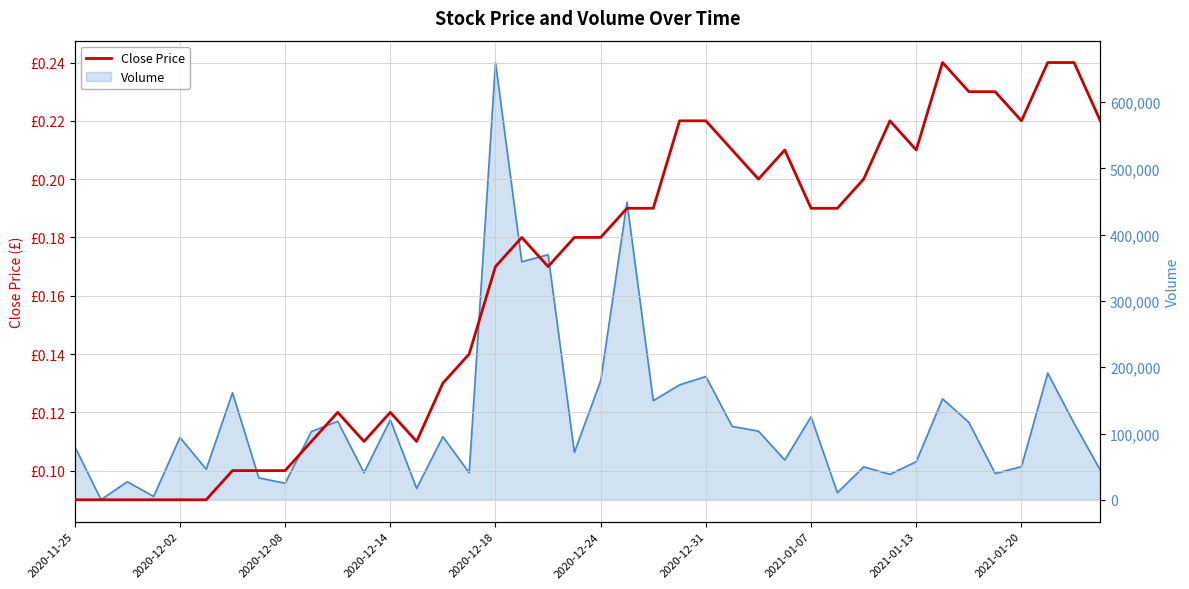

What is the difference between the second highest and minimum values?

0.1